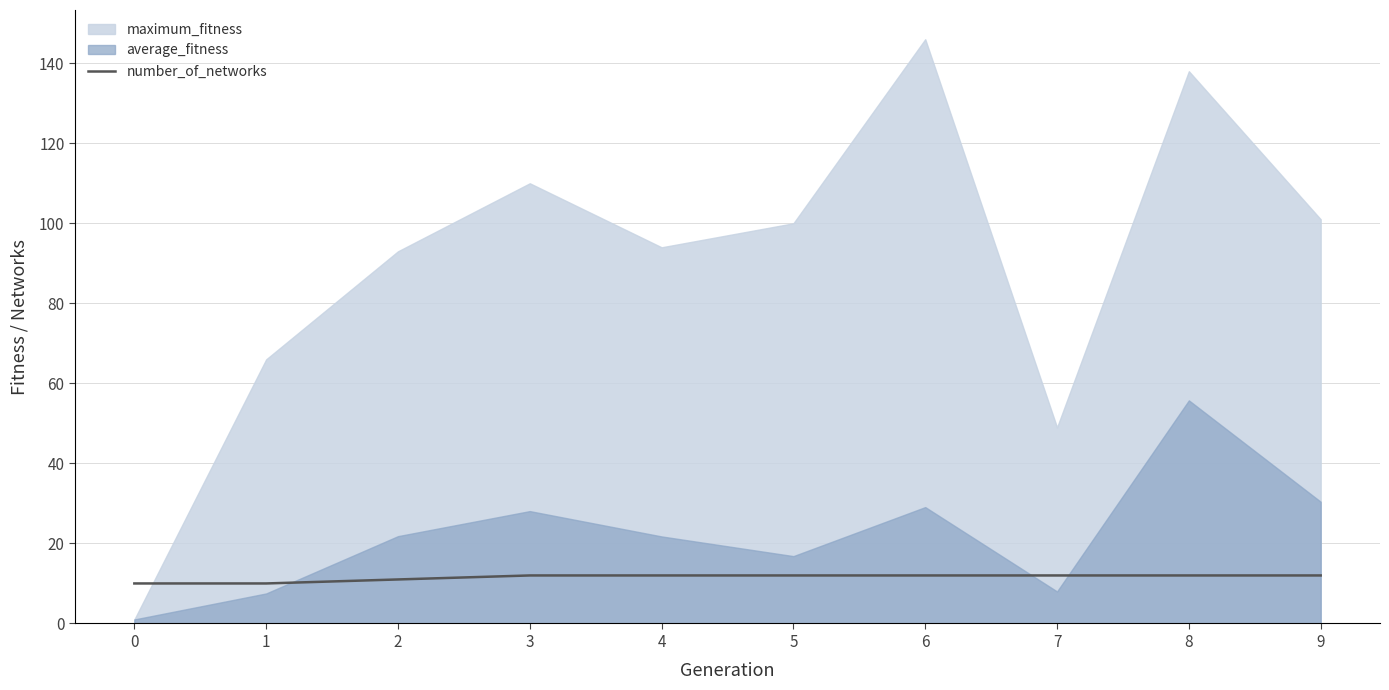

Count the values in the range 11 to 12.

8